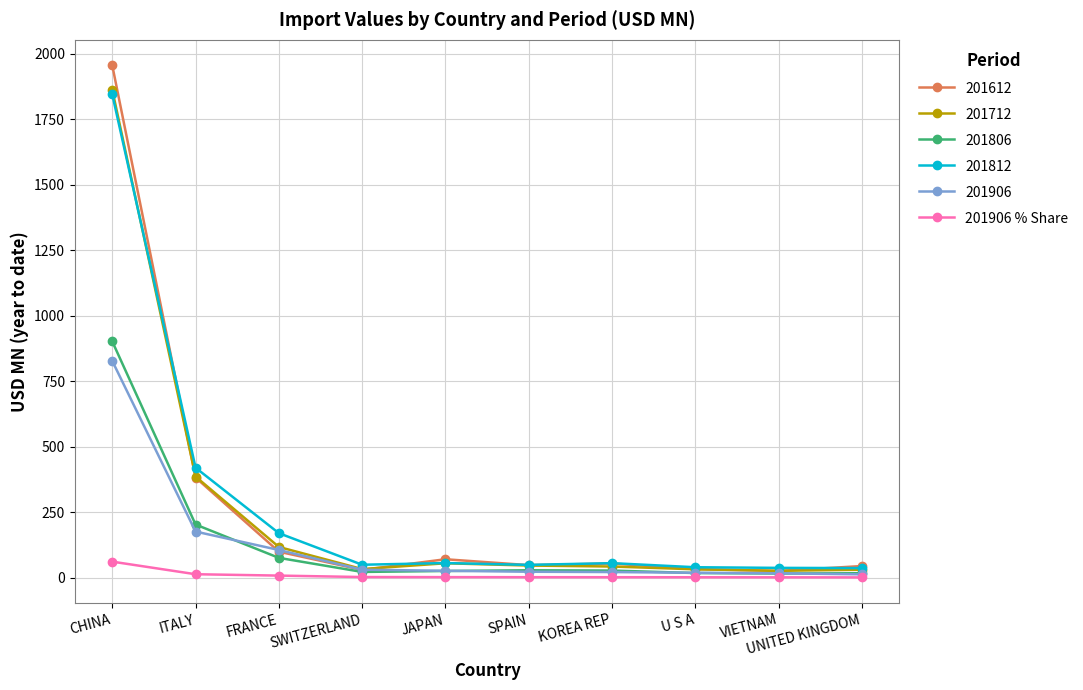

What is the label of the 1st point from the left?

CHINA